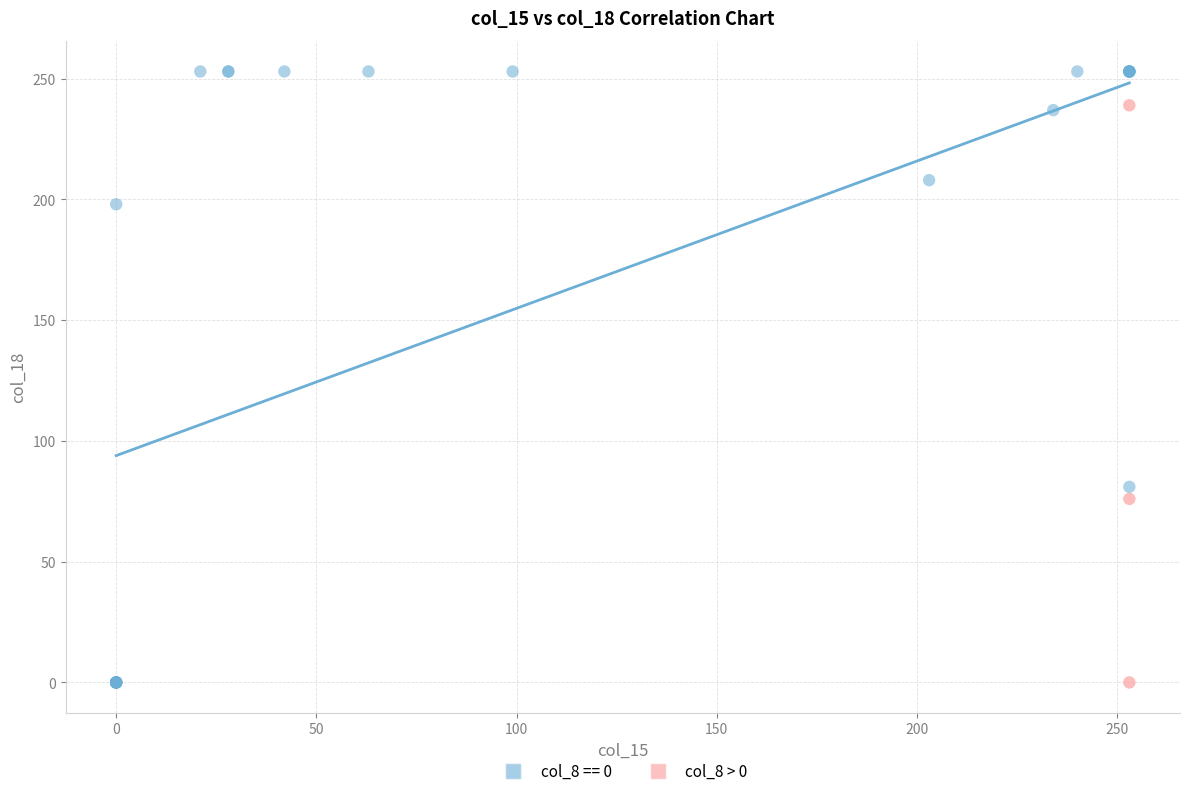

Which series contains the highest Y value?

col_8 == 0